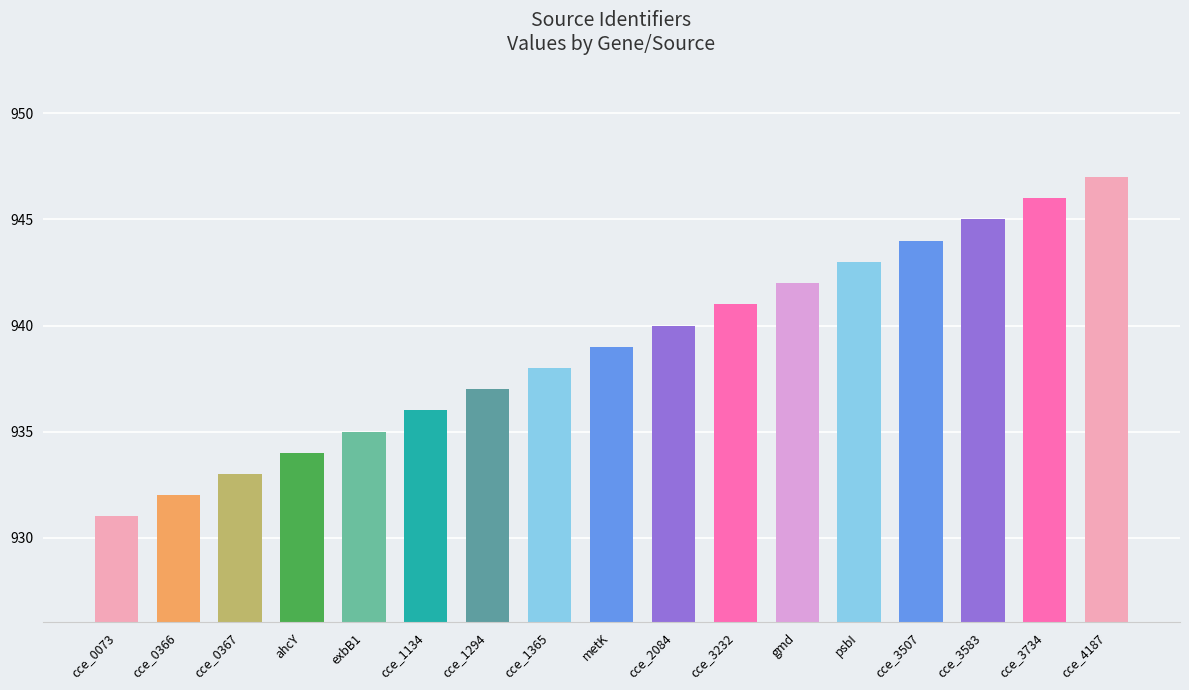

Is it true that the value at cce_4187 is 947?

True